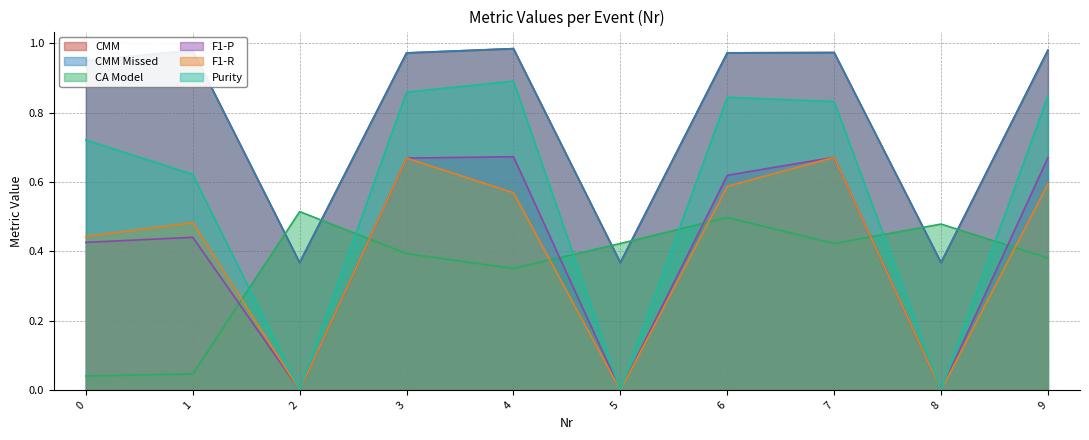

How many interior local valleys does the F1-R series have?

3